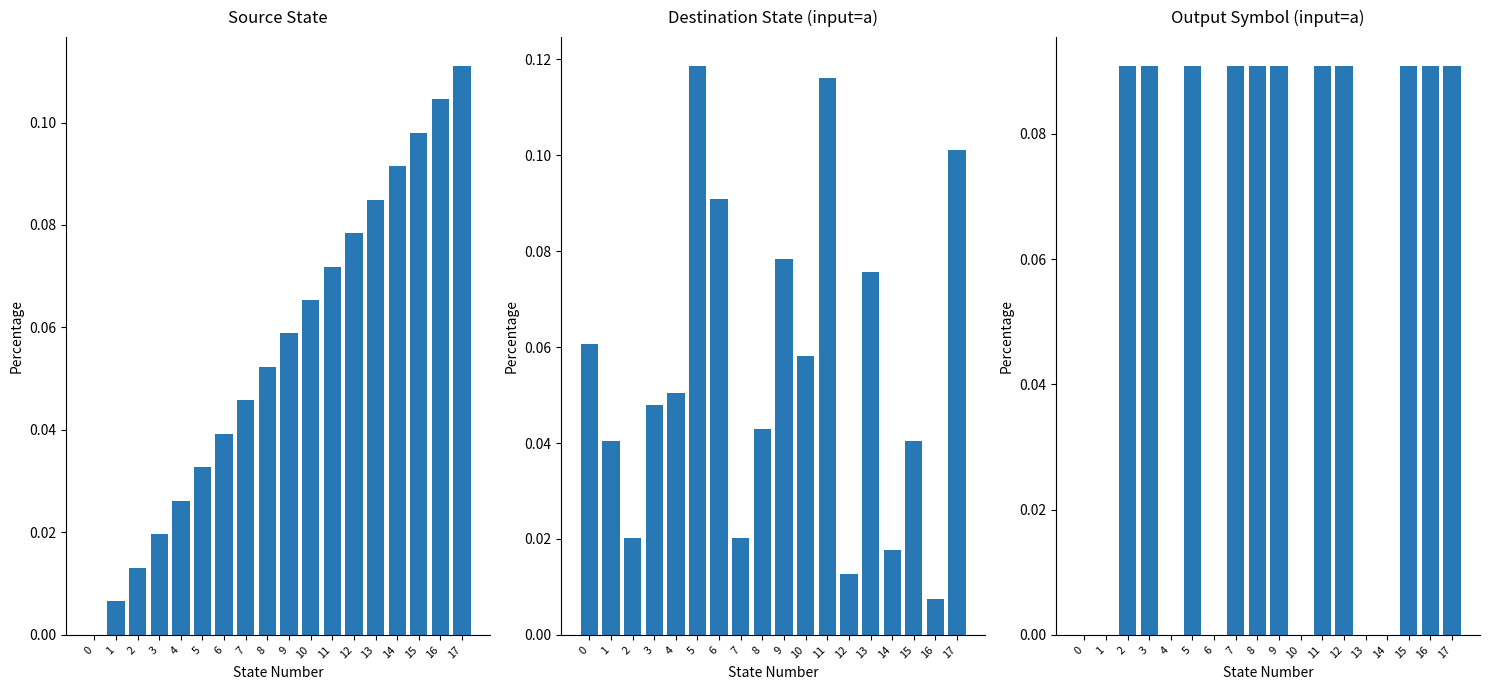

What is the value of the output_symbol bar at the 17th from the left?

0.1